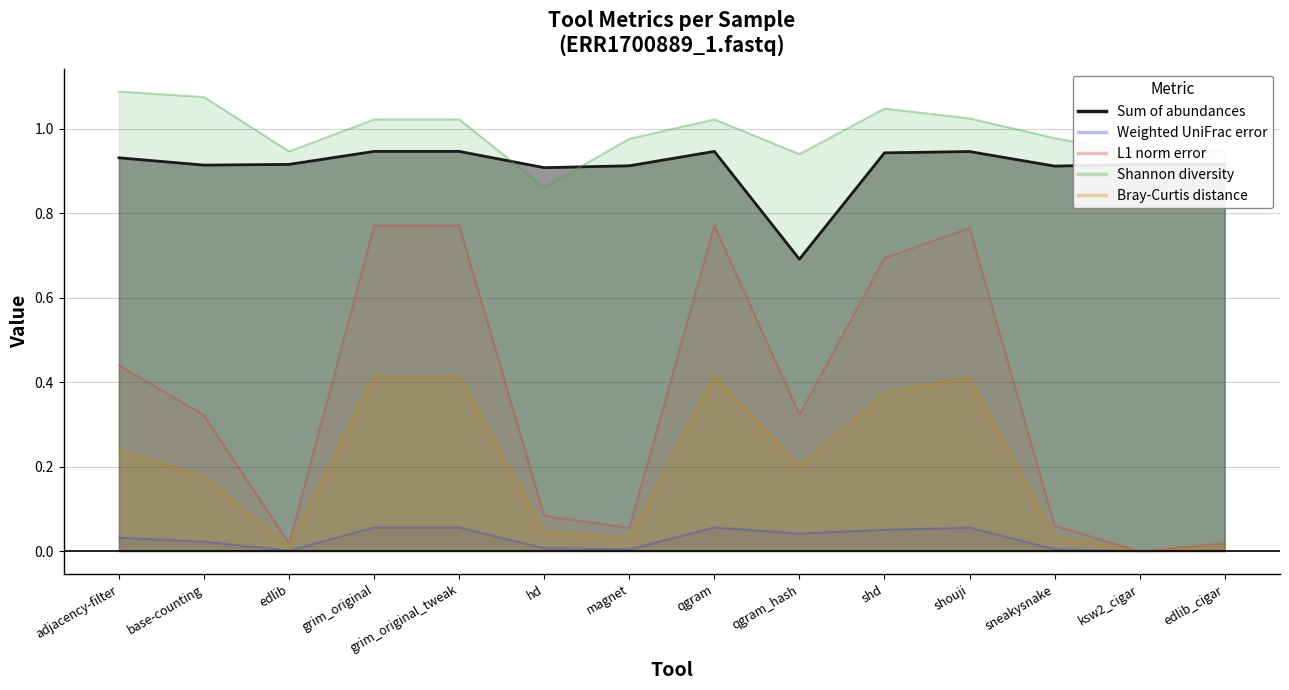

True or false: Sum of abundances has a value of 0.9 at adjacency-filter.

True